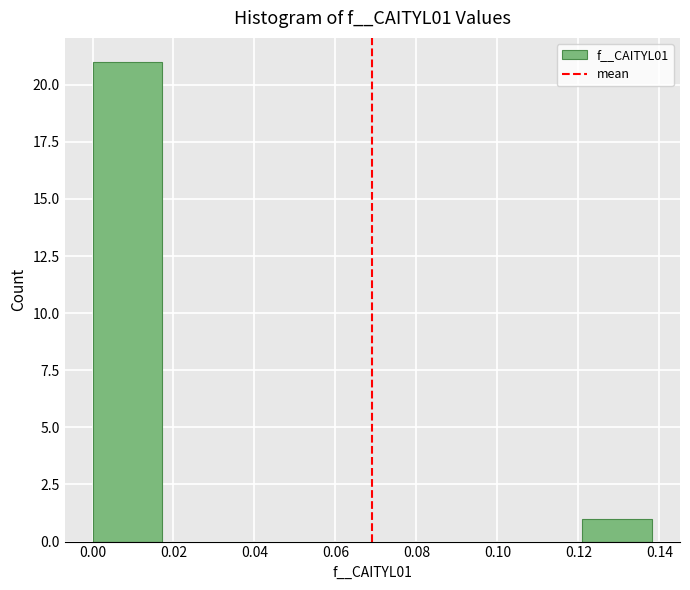

Over which range of the x-axis is the bar tallest?

0.000 to 0.018